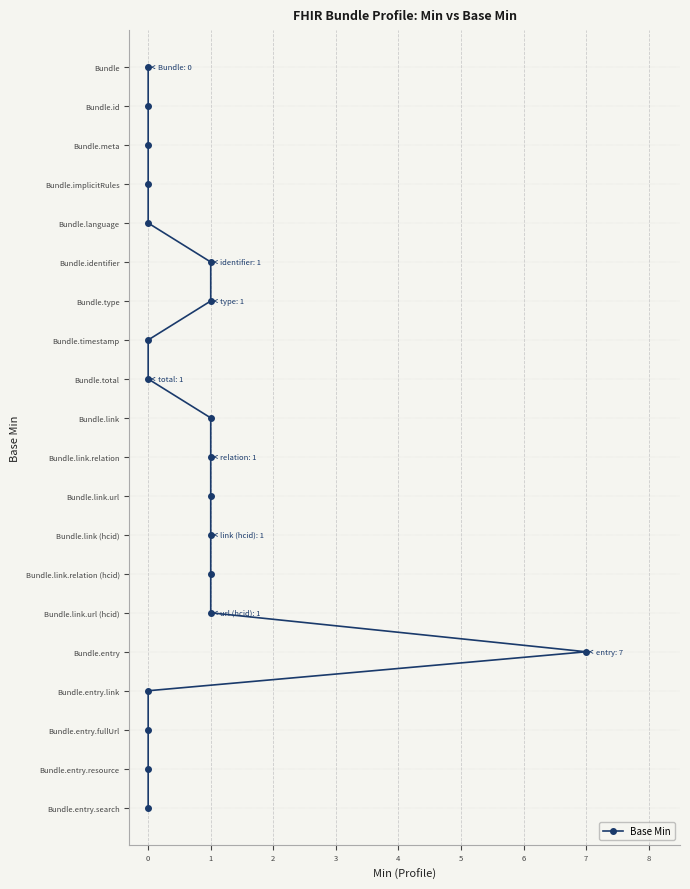

What is the change in value from 0 to 1?

+8